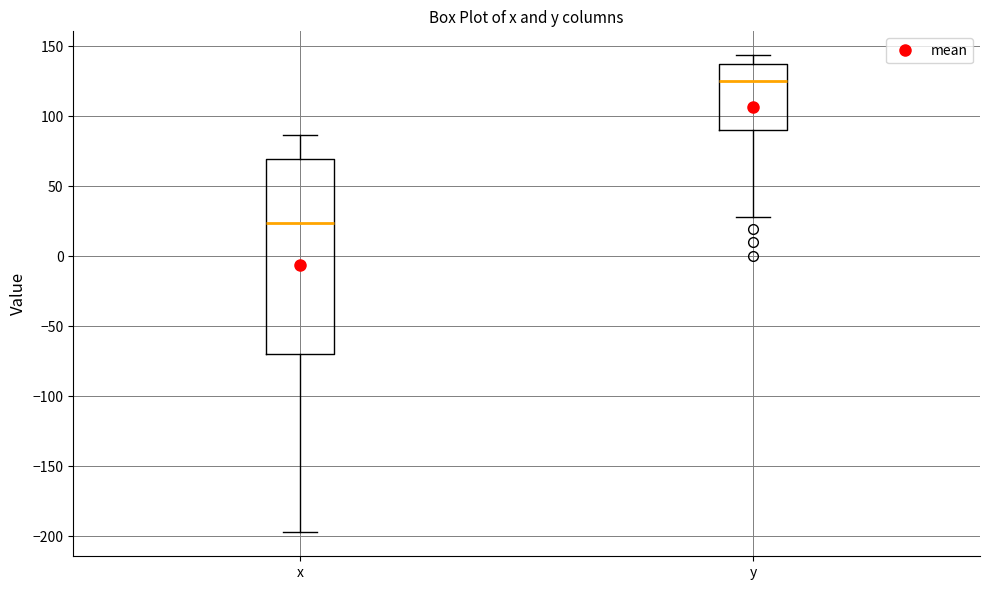

Reading left to right, read every box against the y-axis: the position of its median line, the range the box covers, and the ends of its whiskers. The values are not printed on the chart, so give them approximately, as read against the axis.

x: median 25, box -70 to 70, whiskers -195 to 85
y: median 125, box 90 to 135, whiskers 30 to 145